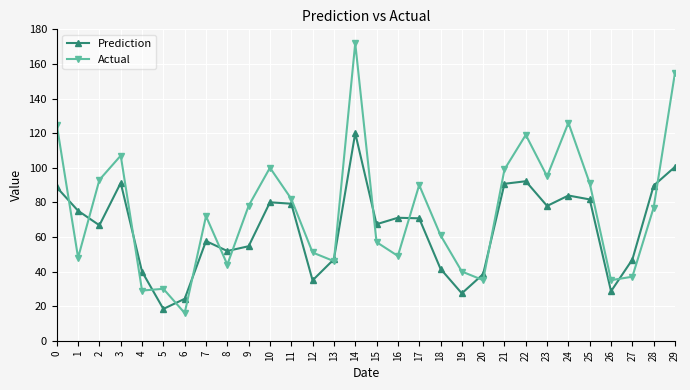

True or false: Actual has more than 1 points higher than both neighbors.

True